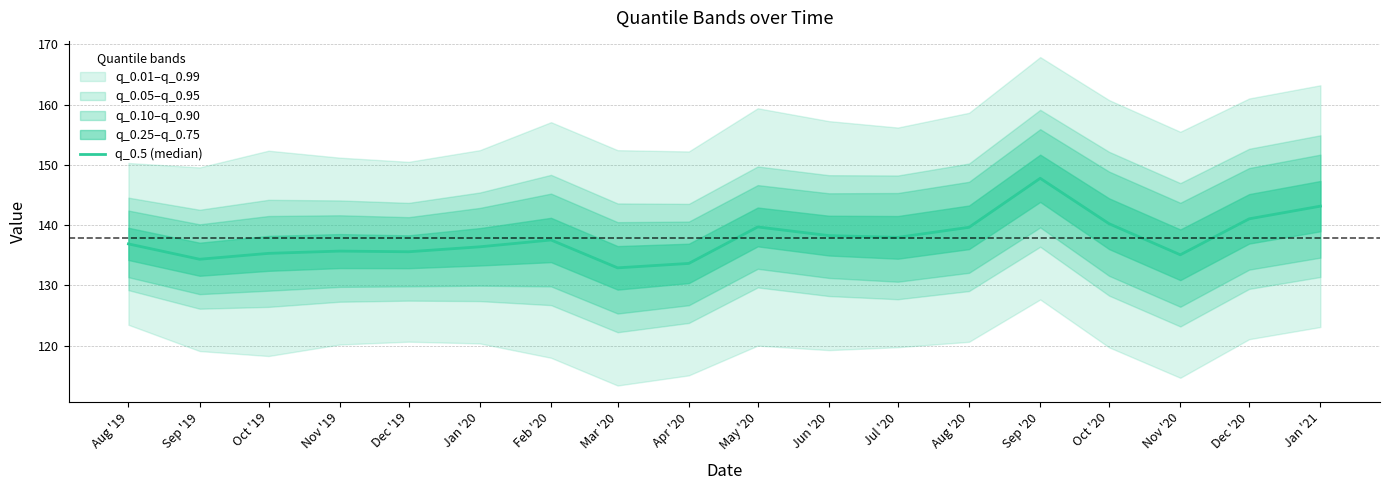

Rank the categories by value from highest to lowest.

Sep '20, Jan '21, Dec '20, Oct '20, May '20, Aug '20, Jun '20, Jul '20, Feb '20, Aug '19, Jan '20, Nov '19, Dec '19, Oct '19, Nov '20, Sep '19, Apr '20, Mar '20